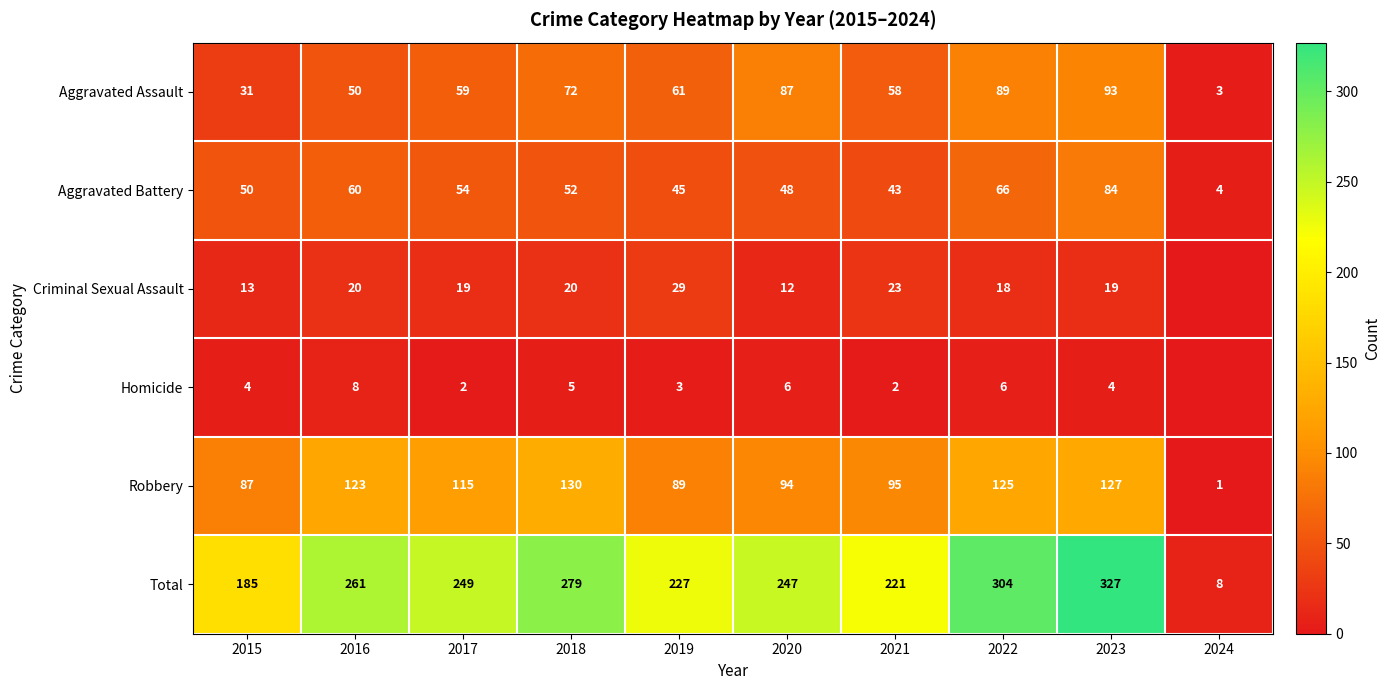

Which series changed the most between 2020 and 2021?

Aggravated Assault